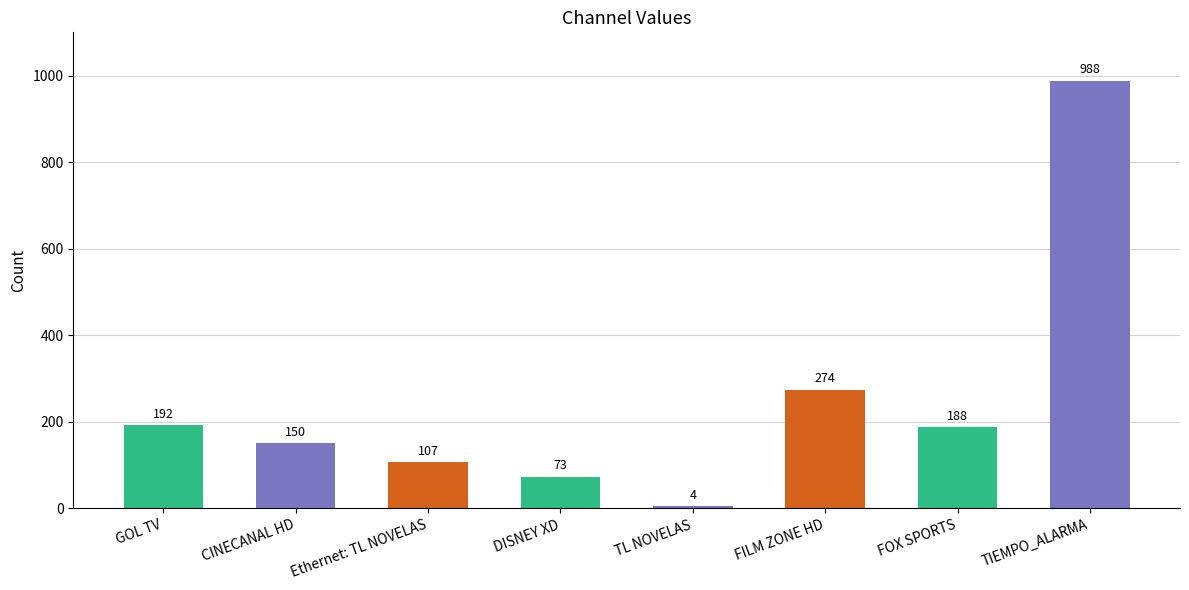

True or false: the data shows 299 at GOL TV.

False